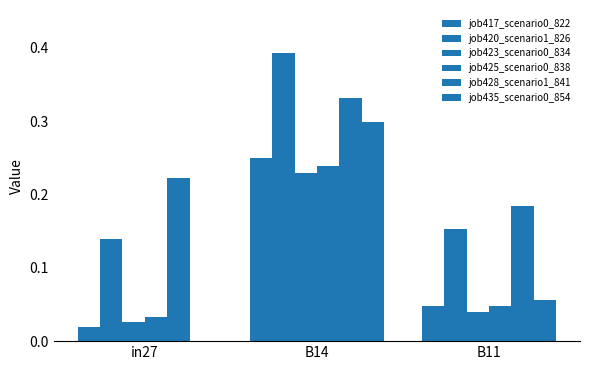

Count the number of data series in this chart.

6